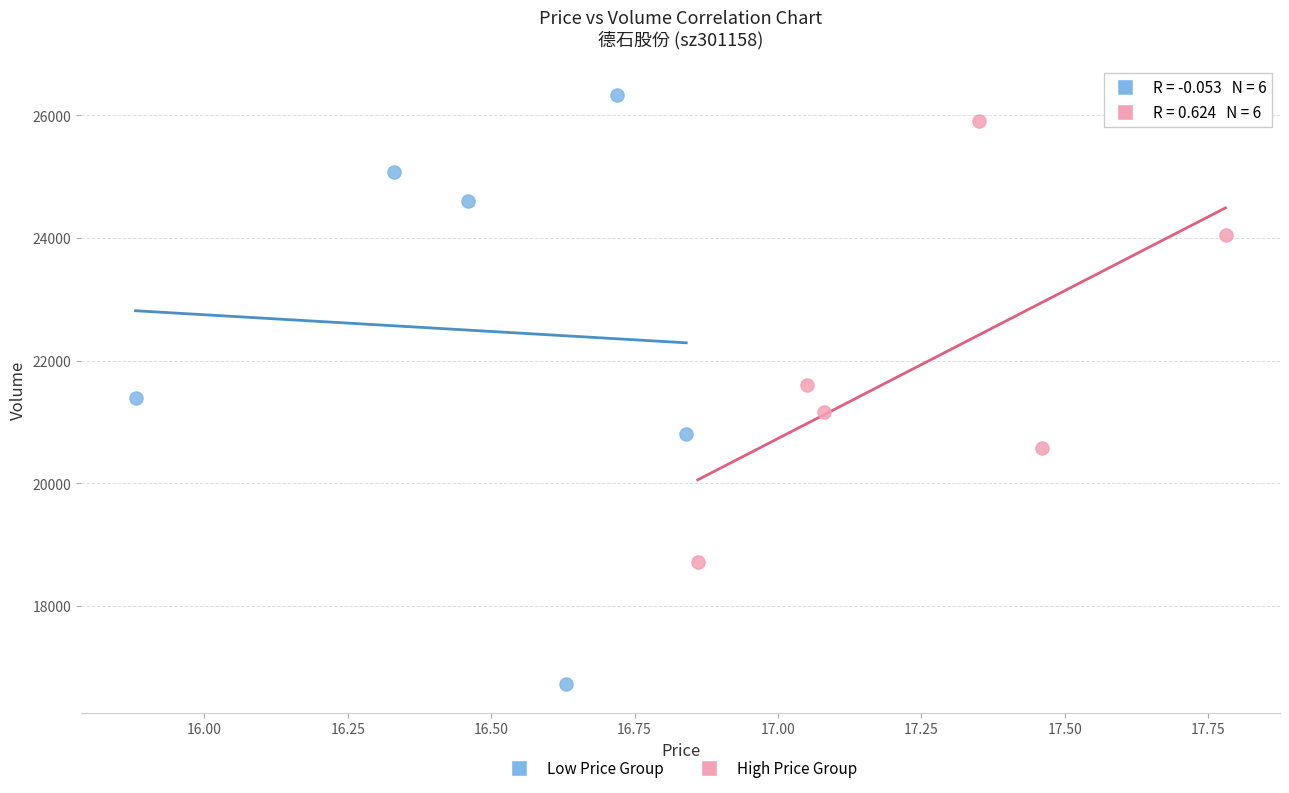

Which series reaches the minimum Y coordinate?

Low Price Group